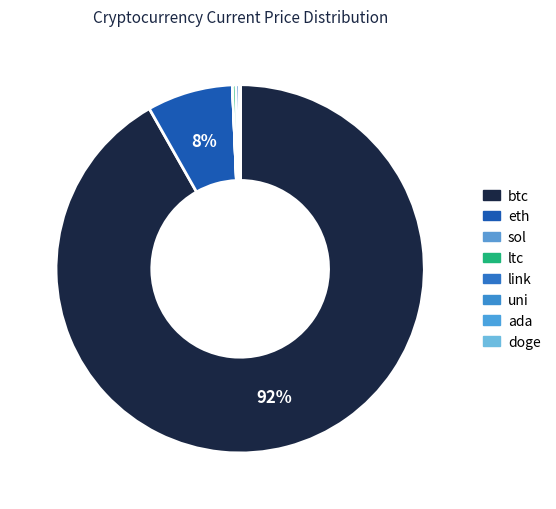

Count the number of slices in the pie.

8